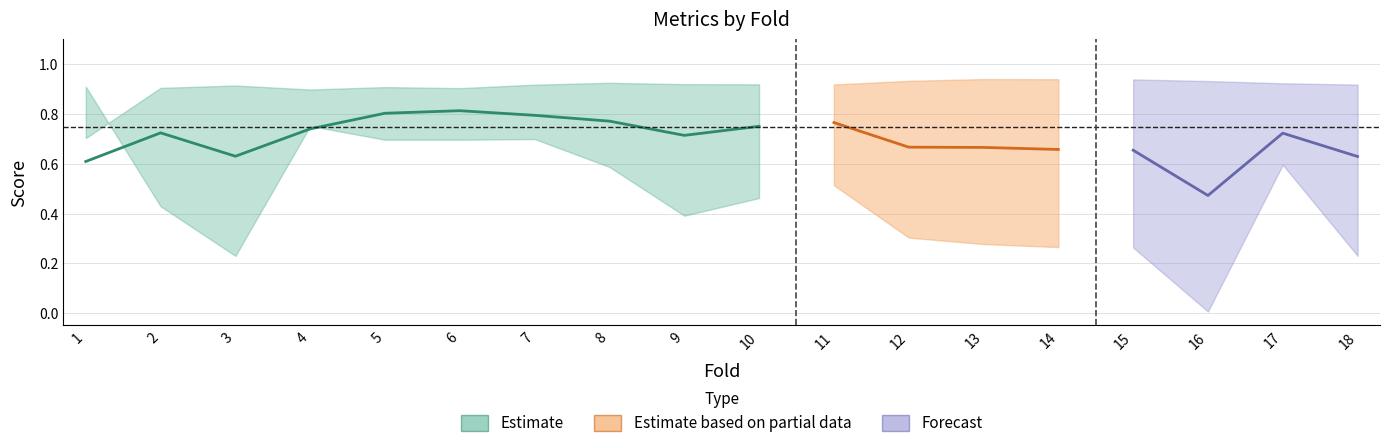

The accuracy series shows 0.9 at 15. True or false?

True